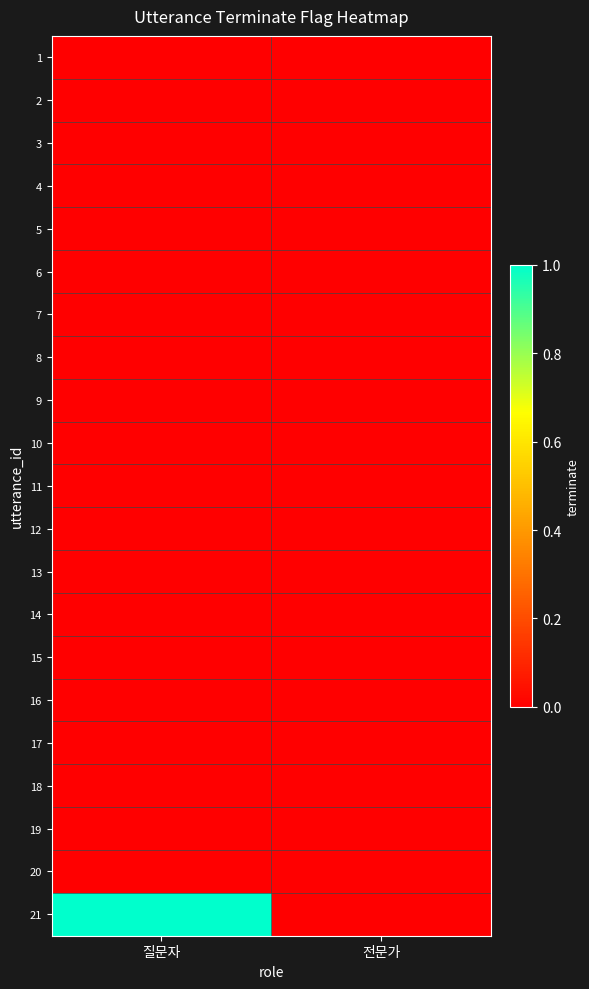

Which category has the lowest value across all series?

질문자